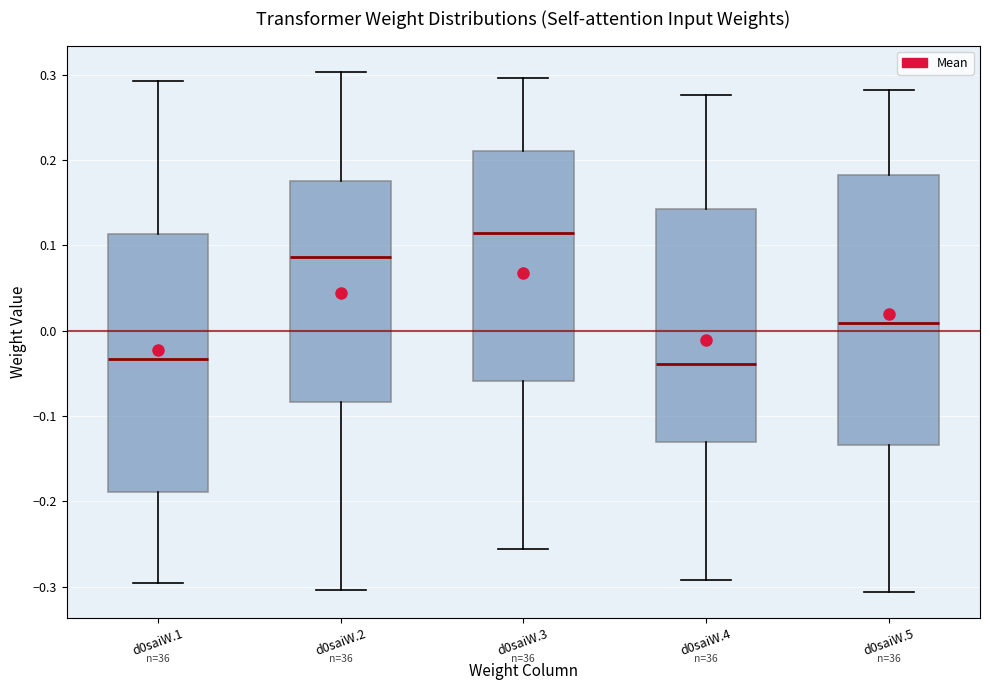

Which box has the highest median line?

d0saiW.3